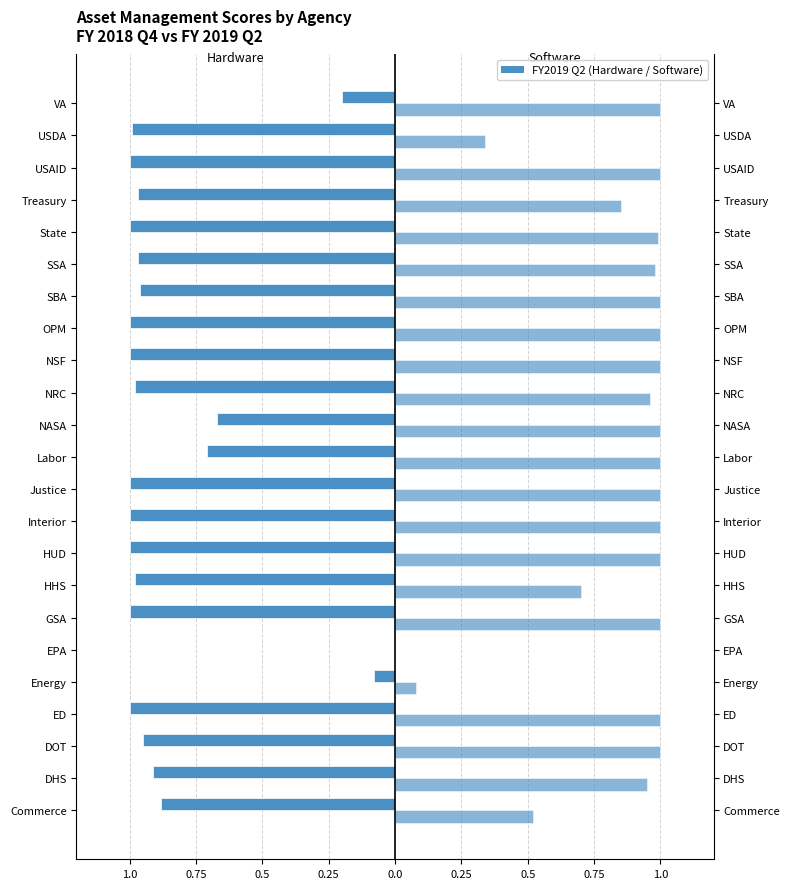

Is the value of Hardware Asset Mgmt FY2019 Q2 at Justice greater than the value of Software Asset Mgmt FY2019 Q2 at HHS?

No